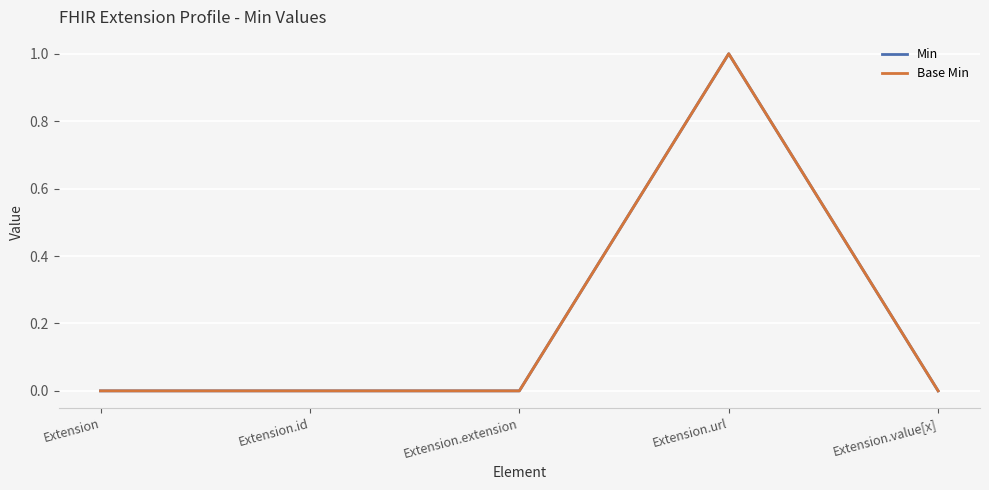

Reading right to left, transcribe all the data shown in this chart.

Min: 0	1	0	0	0
Base Min: 0	1	0	0	0